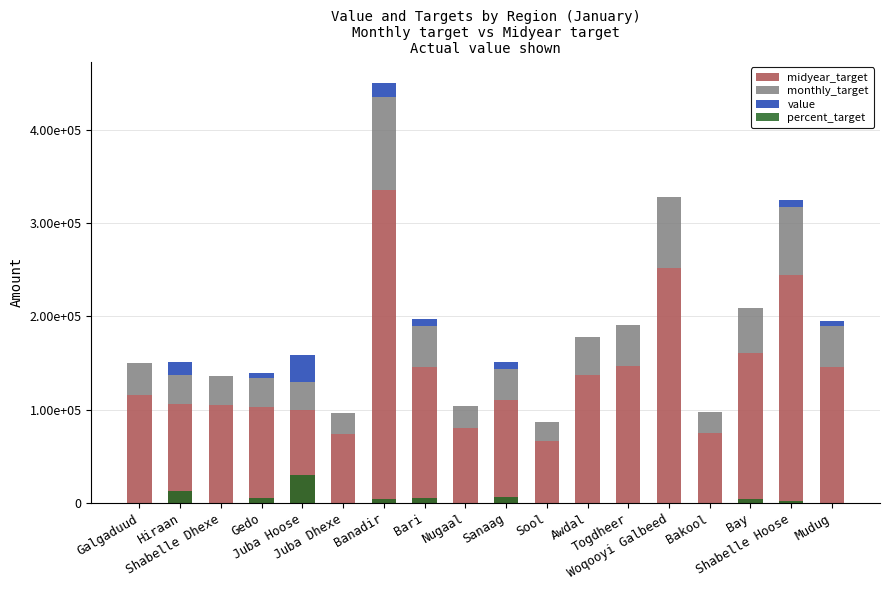

What is the label of the 7th bar from the left?

Banadir